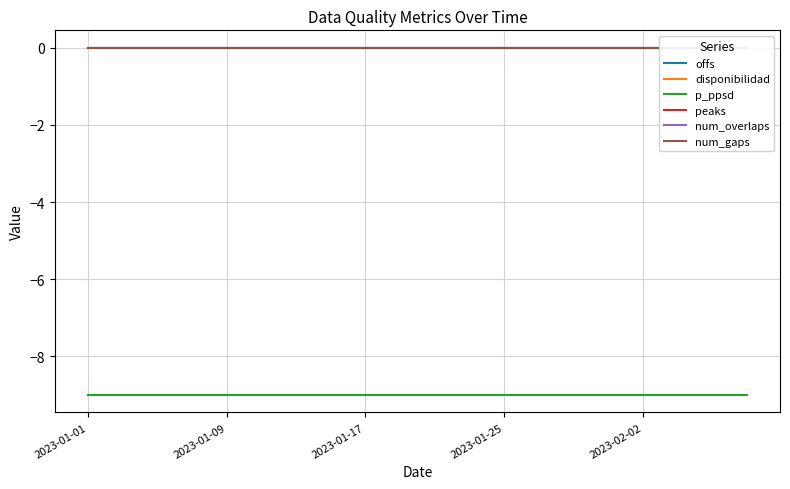

Which series has the widest spread of values?

offs